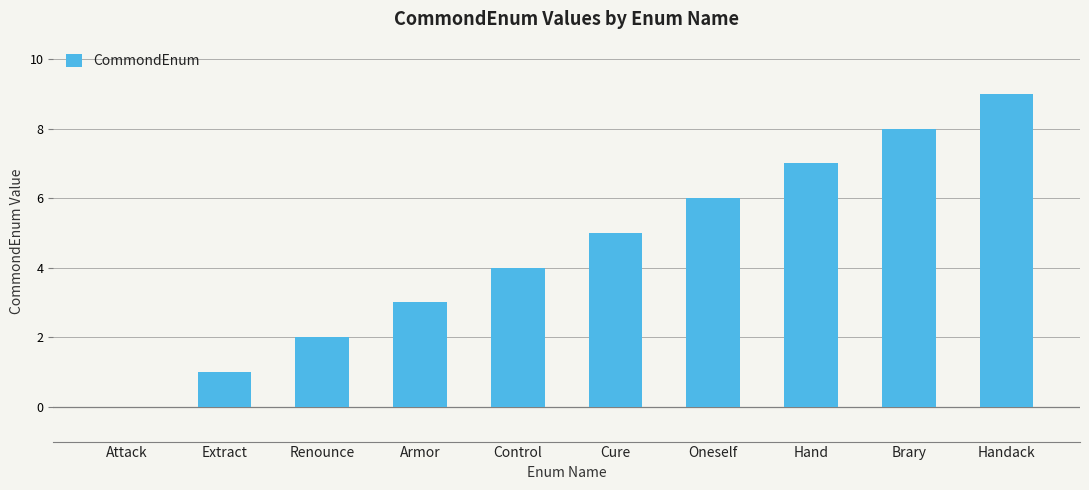

What is the greatest value displayed?

9